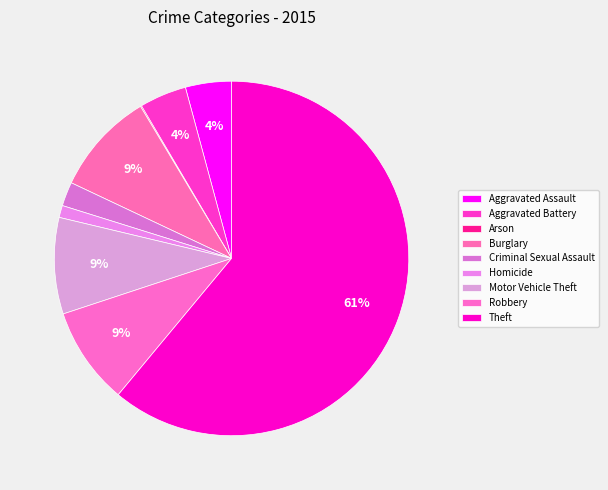

The Arson slice represents 6% of the pie. True or false?

False